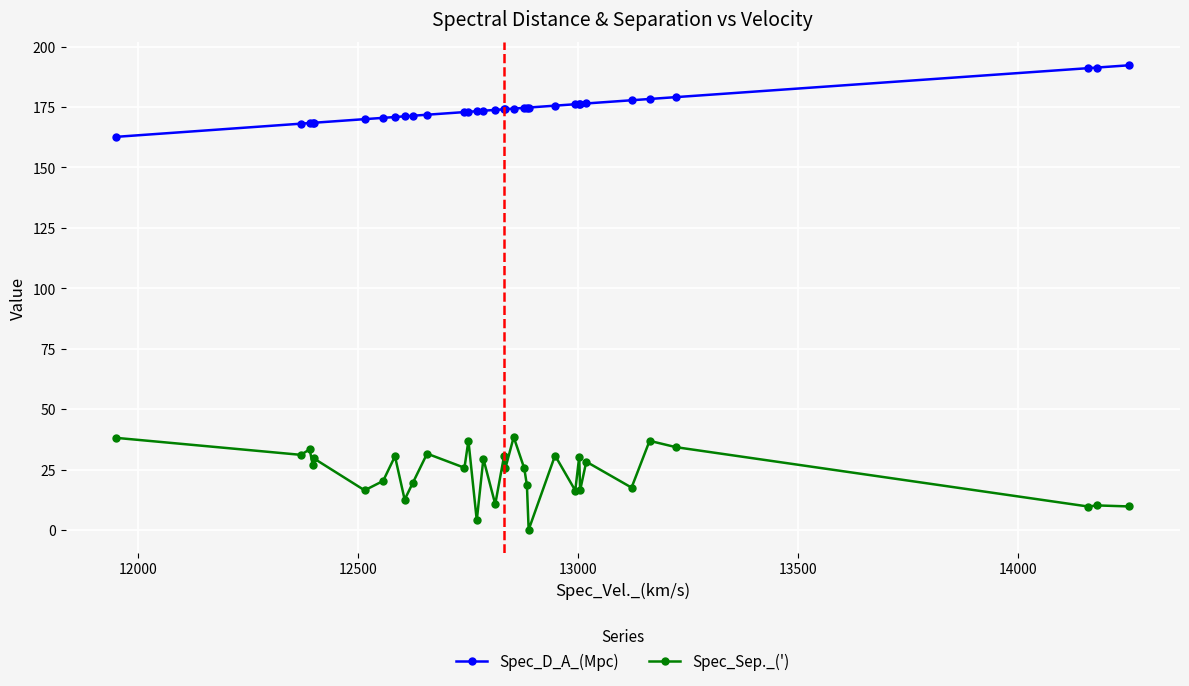

Is this an area chart (filled region under the line)?

No